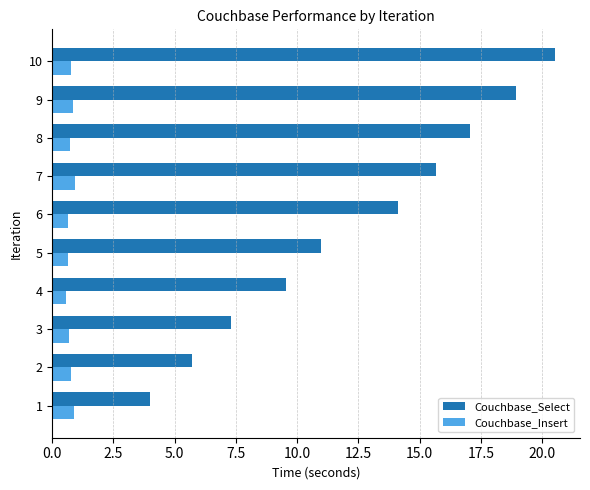

What value does the Couchbase_Select series have at 10?

20.5